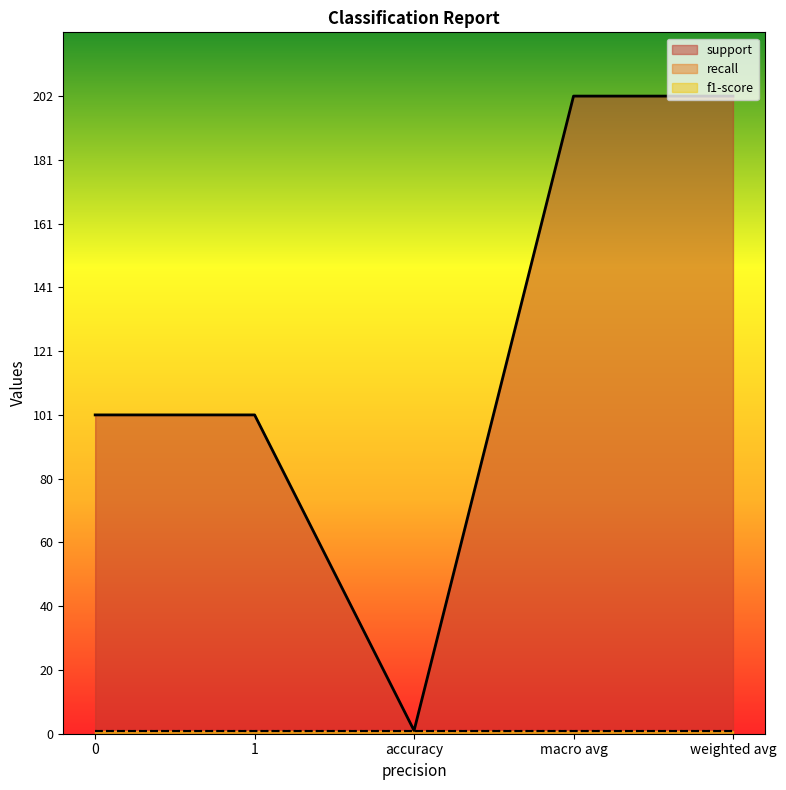

Is it true that support equals 101 at 0?

True